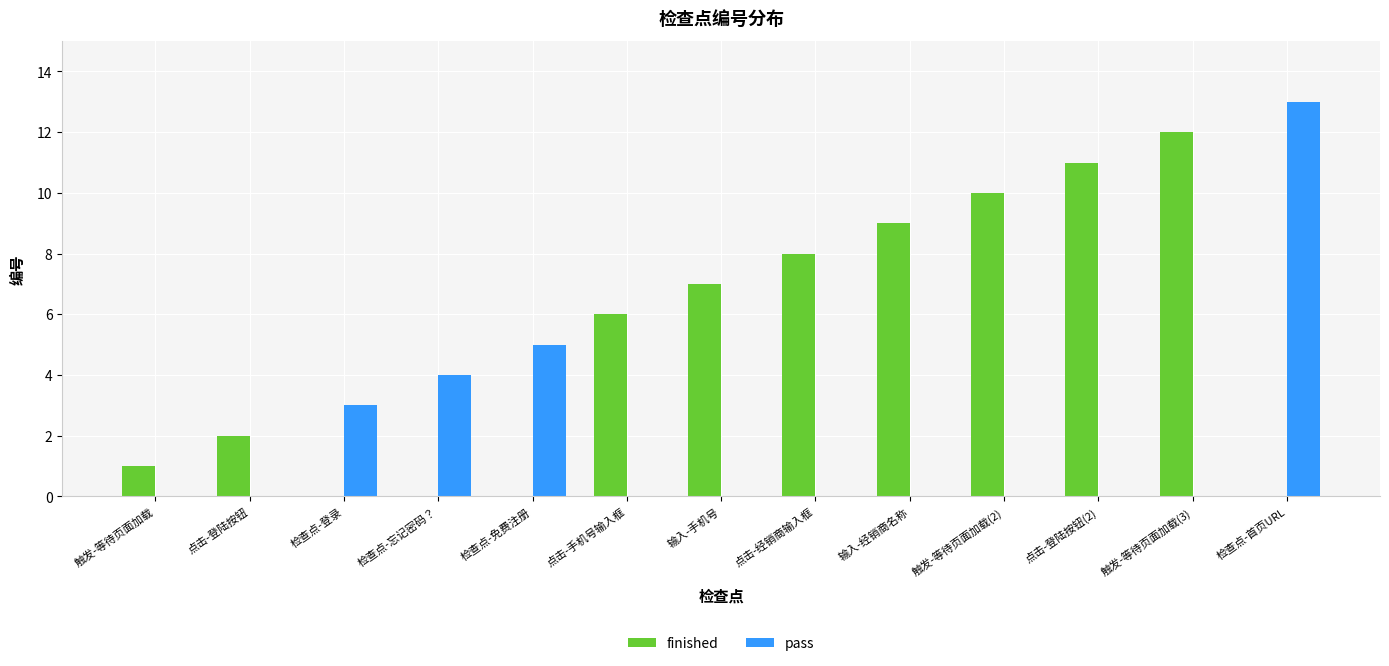

Reading left to right, transcribe all the data shown in this chart.

finished: 触发-等待页面加载=1	点击-登陆按钮=2	检查点-登录=0	检查点-忘记密码？=0	检查点-免费注册=0	点击-手机号输入框=6	输入-手机号=7	点击-经销商输入框=8	输入-经销商名称=9	触发-等待页面加载(2)=10	点击-登陆按钮(2)=11	触发-等待页面加载(3)=12	检查点-首页URL=0
pass: 触发-等待页面加载=0	点击-登陆按钮=0	检查点-登录=3	检查点-忘记密码？=4	检查点-免费注册=5	点击-手机号输入框=0	输入-手机号=0	点击-经销商输入框=0	输入-经销商名称=0	触发-等待页面加载(2)=0	点击-登陆按钮(2)=0	触发-等待页面加载(3)=0	检查点-首页URL=13